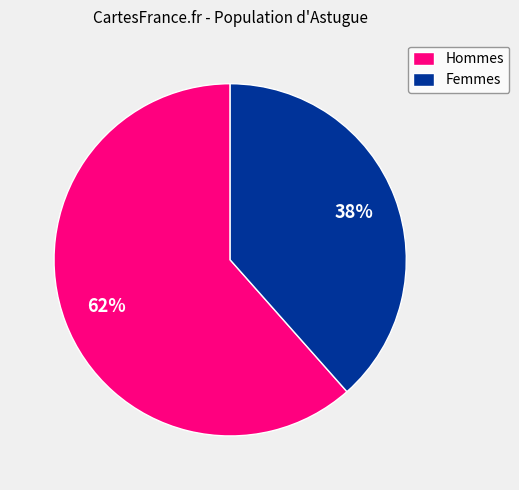

What percentage is the Hommes slice, to the nearest percent?

62%